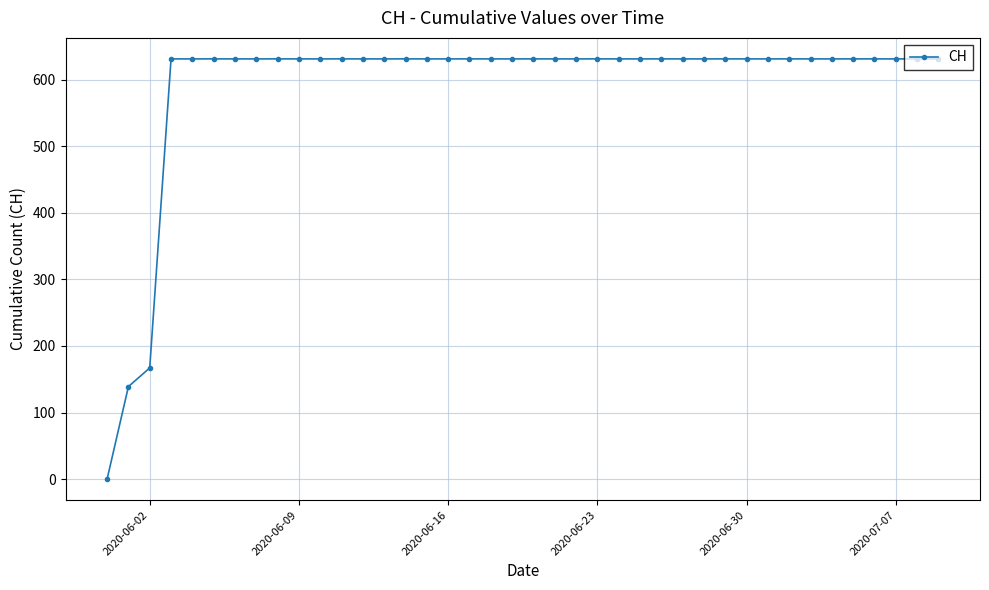

Does the chart display data point markers on the line(s)?

Yes